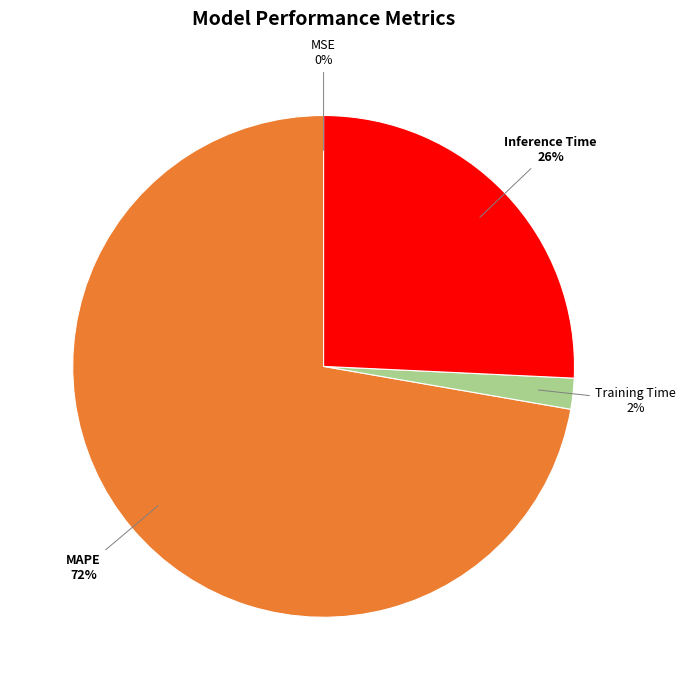

To the nearest percent, what is the average slice percentage?

25%